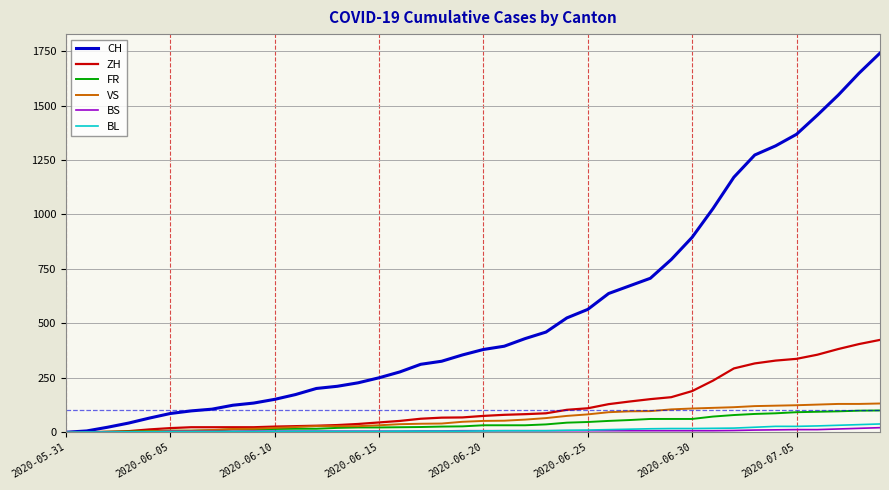

What are all the series names shown in the legend?

CH, ZH, FR, VS, BS, BL